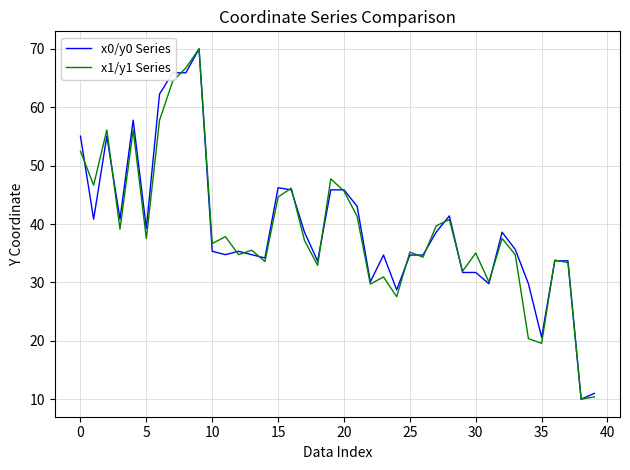

What is the maximum value shown in the chart?

70.0